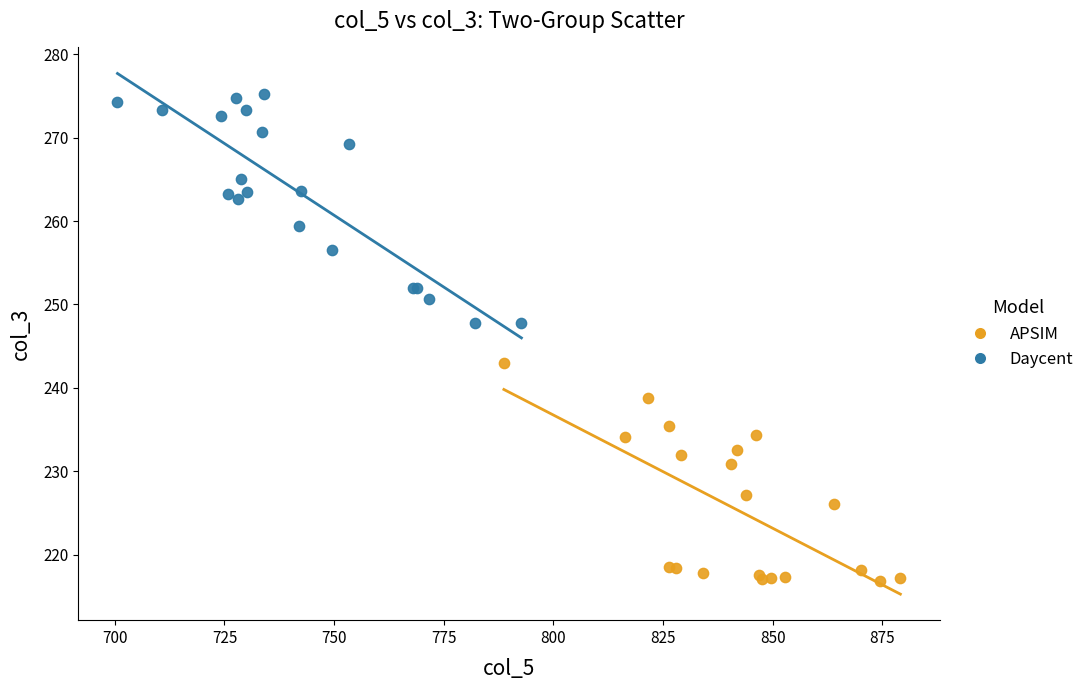

Which series contains the highest Y value?

Daycent